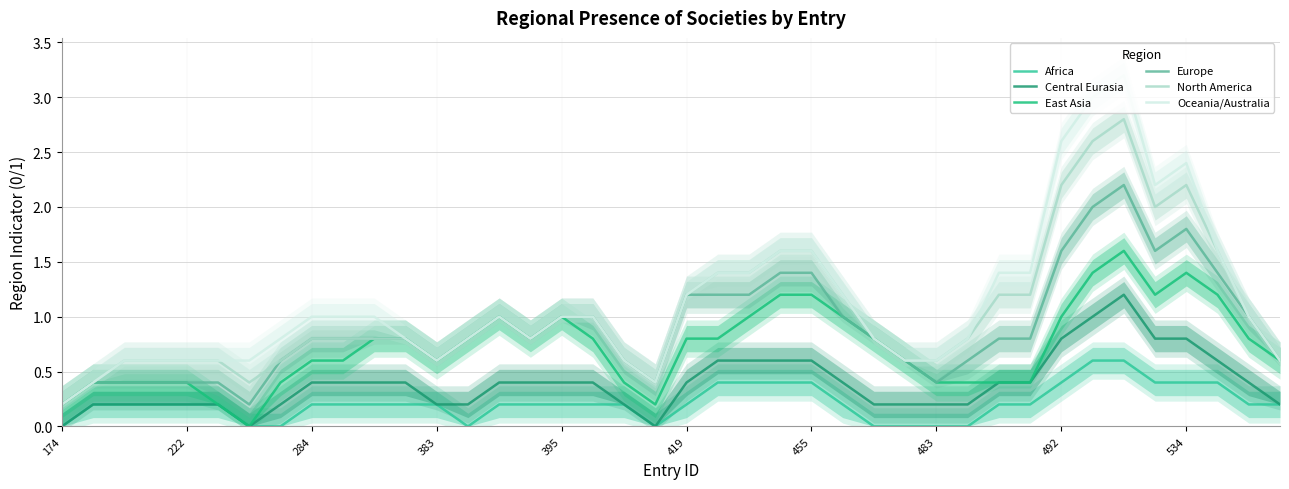

What is the difference between the maximum and minimum values in the Africa series?

0.6